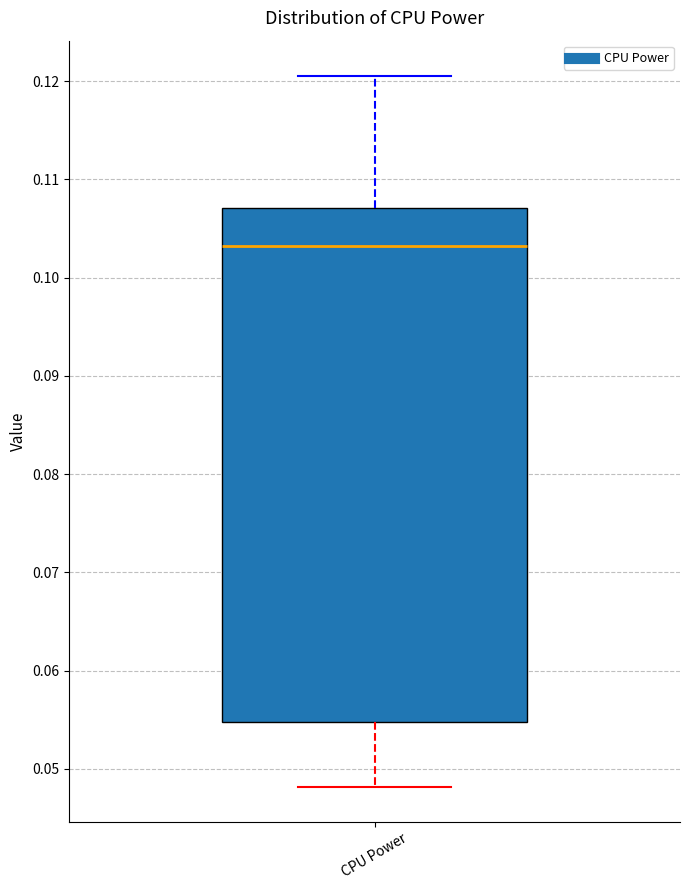

Where does the upper whisker of the box for CPU Power end on the y-axis? The values are not printed on the chart, so give them approximately, as read against the axis.

0.121